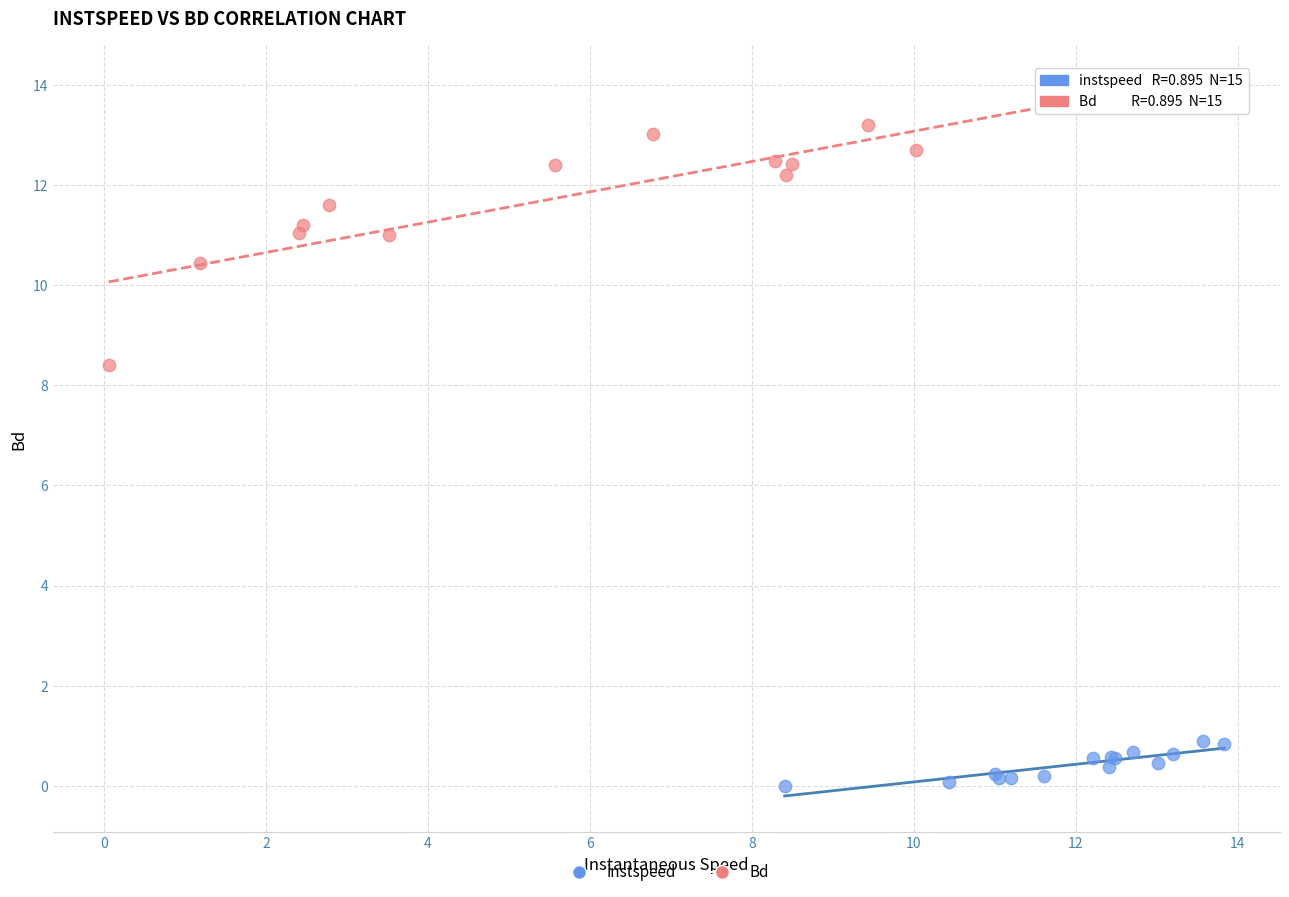

Which series reaches the maximum Y coordinate?

Bd